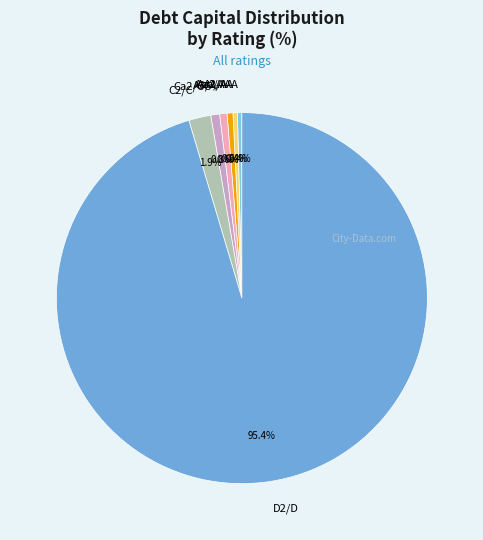

Does any single category account for the majority?

Yes